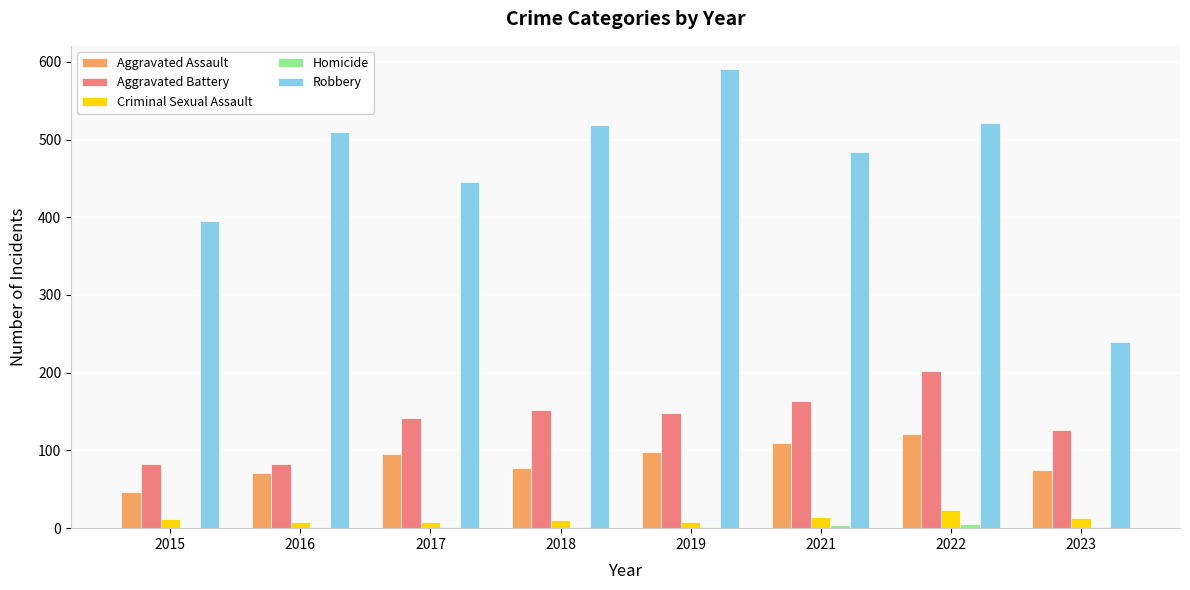

Count the number of categories in the chart.

8